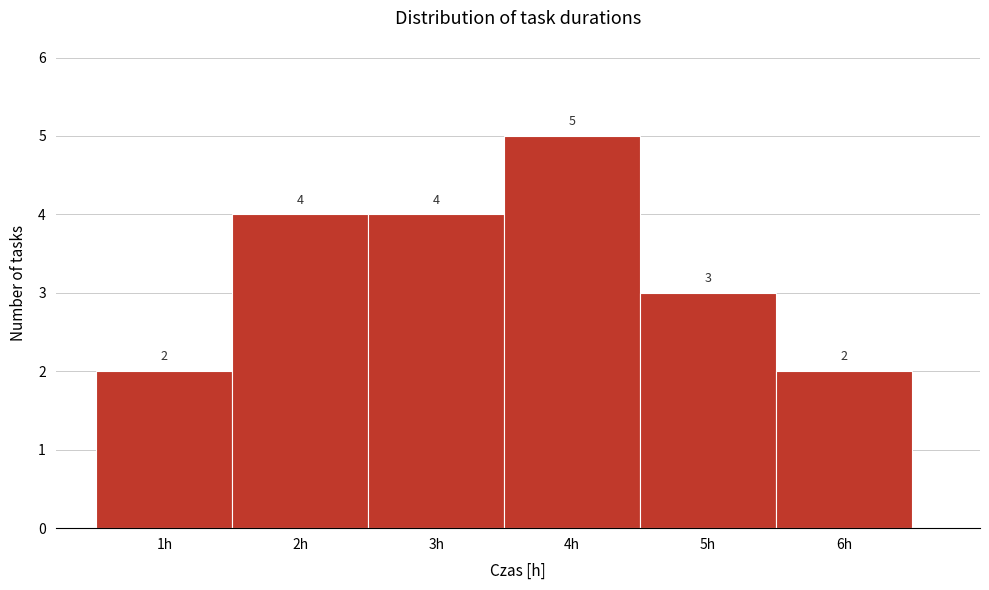

How tall is the bar that spans 5.5 to 6.5 on the x-axis?

2